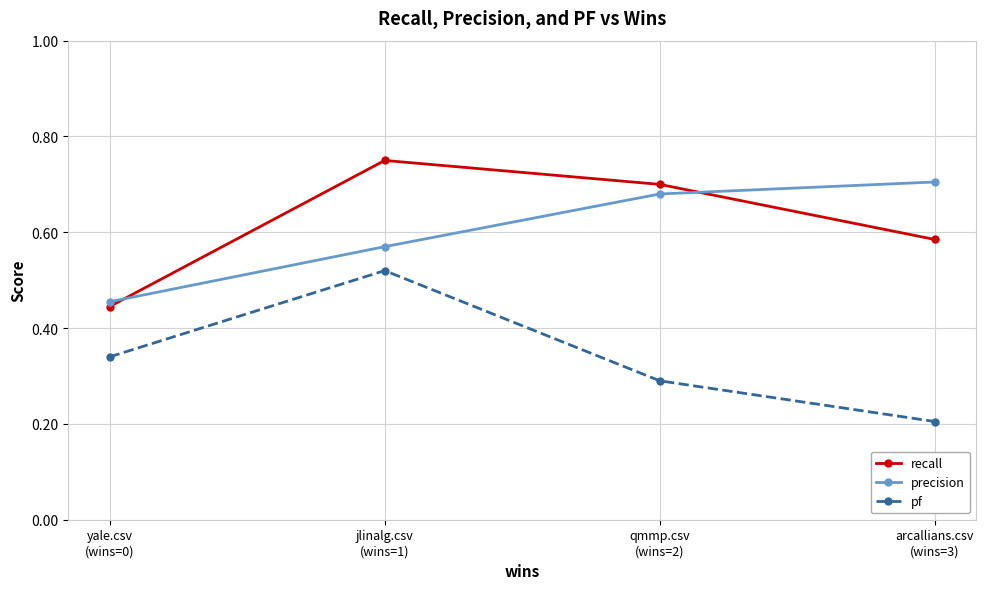

What is the value of the pf point at the 4th from the left?

0.2